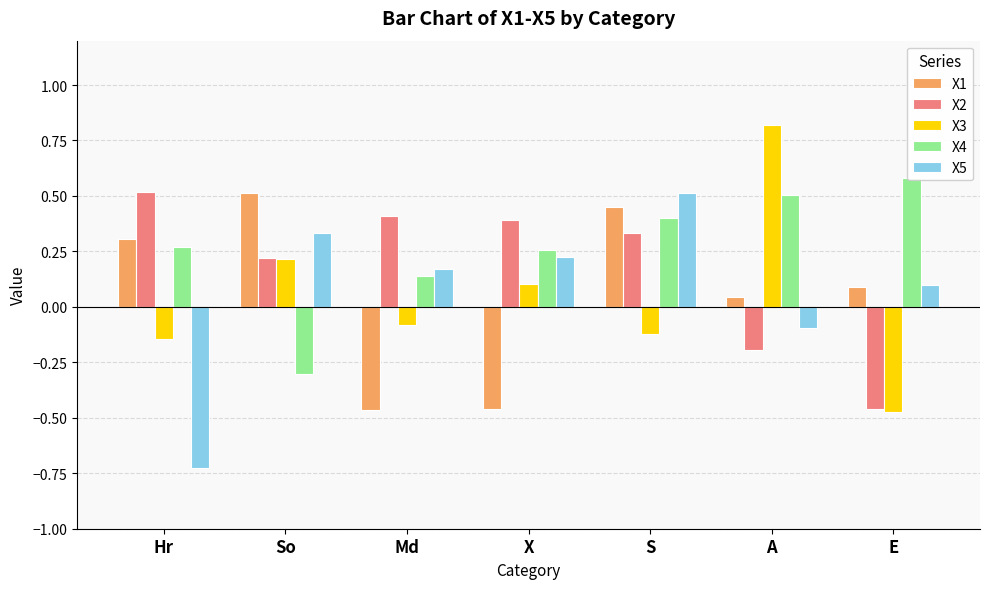

List the series in order of their peak value, lowest first.

X5, X1, X2, X4, X3